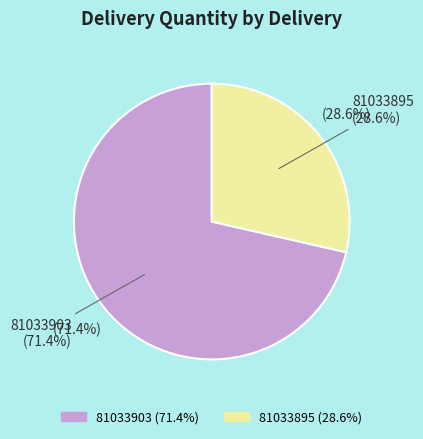

How many slices are in this pie chart?

2